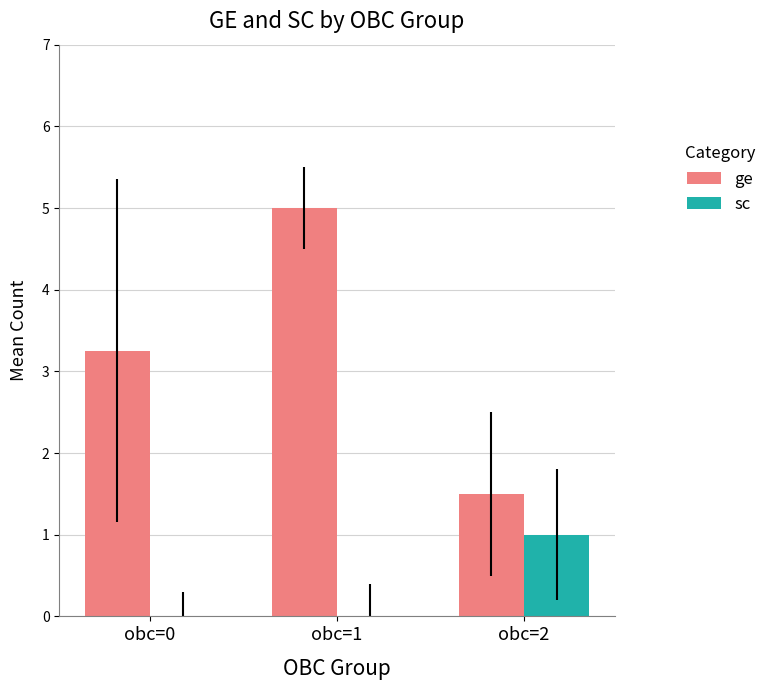

Between obc=0 and obc=1, which series saw the biggest shift?

ge